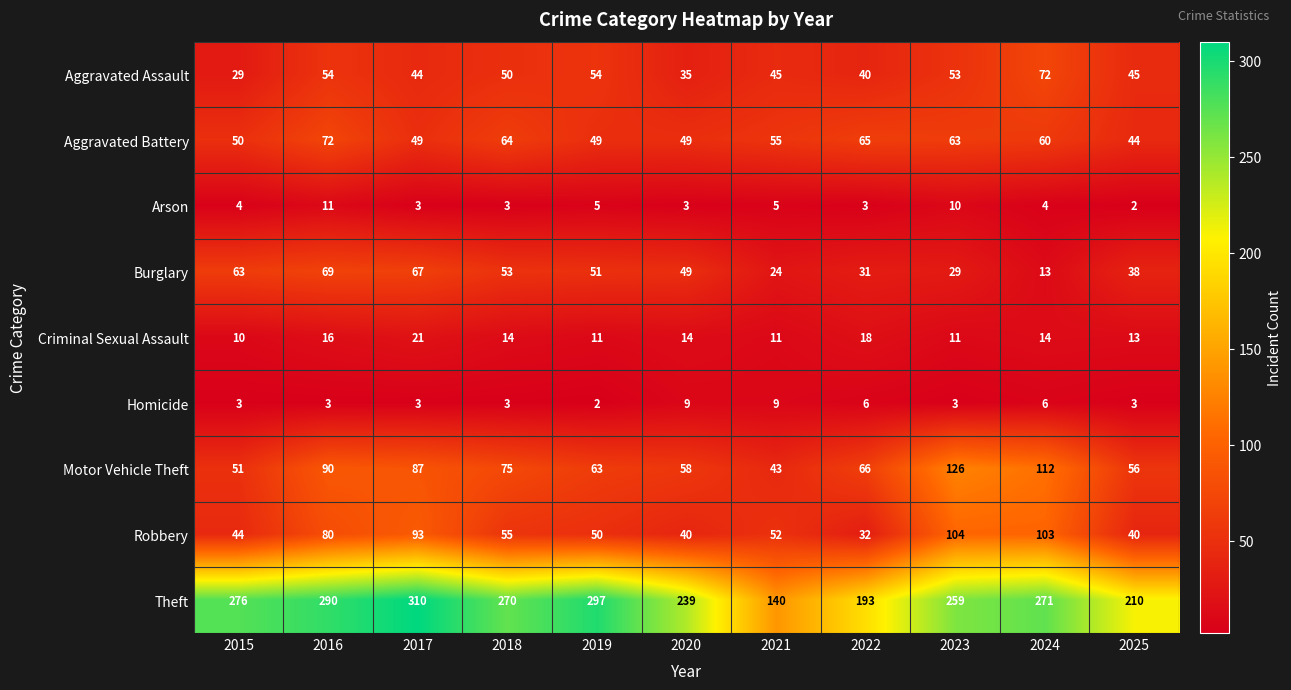

Count the number of data series in this chart.

9